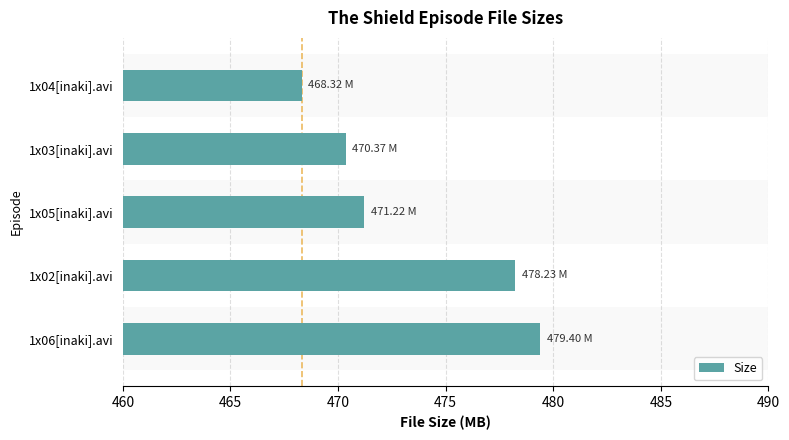

What is the ratio of the value at 1x06[inaki].avi to the value at 1x05[inaki].avi?

1.0